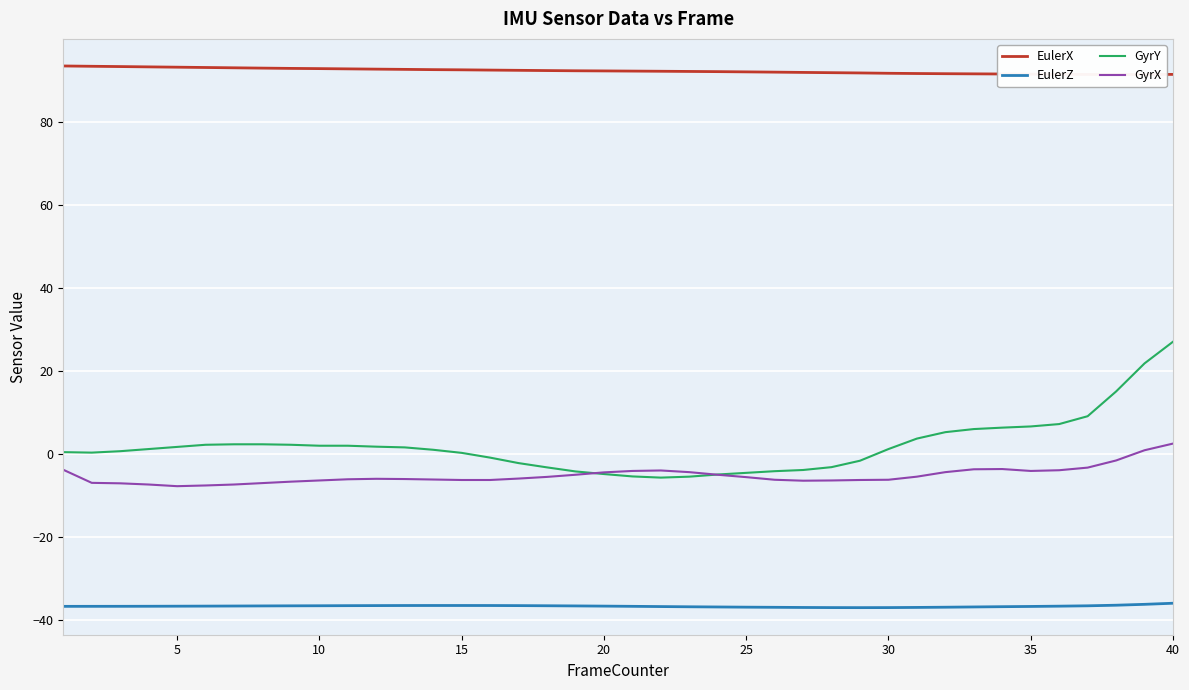

Does the chart display data point markers on the line(s)?

No